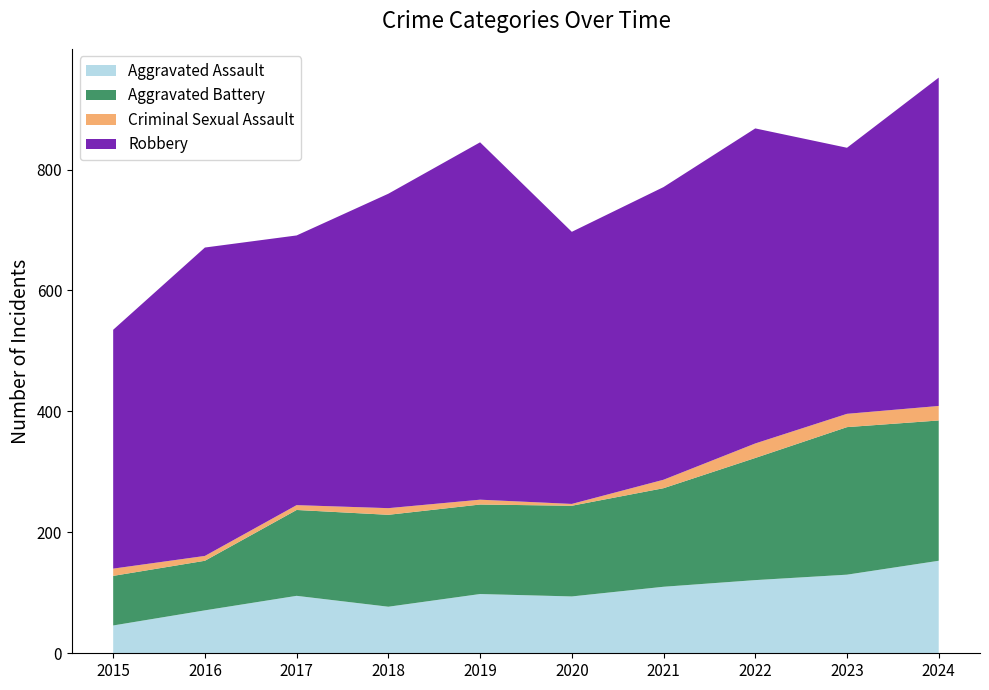

Reading left to right, transcribe all the data shown in this chart.

Aggravated Assault: 2015=46	2016=71	2017=95	2018=77	2019=98	2020=94	2021=110	2022=121	2023=130	2024=153
Aggravated Battery: 2015=82	2016=82	2017=142	2018=152	2019=148	2020=150	2021=163	2022=202	2023=244	2024=232
Criminal Sexual Assault: 2015=12	2016=8	2017=8	2018=11	2019=8	2020=3	2021=14	2022=24	2023=22	2024=24
Robbery: 2015=395	2016=510	2017=446	2018=520	2019=591	2020=450	2021=484	2022=521	2023=440	2024=543